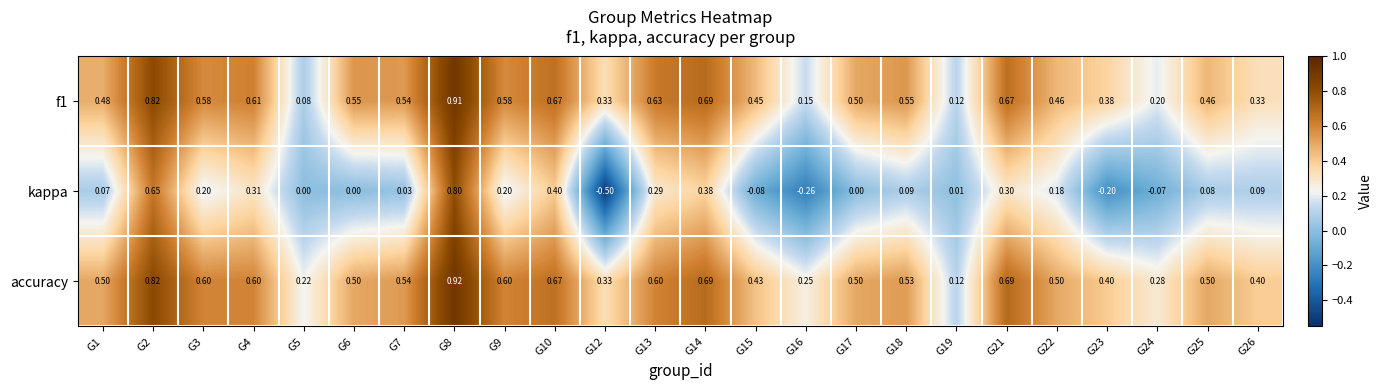

Between G12 and G25, which series saw the biggest shift?

kappa